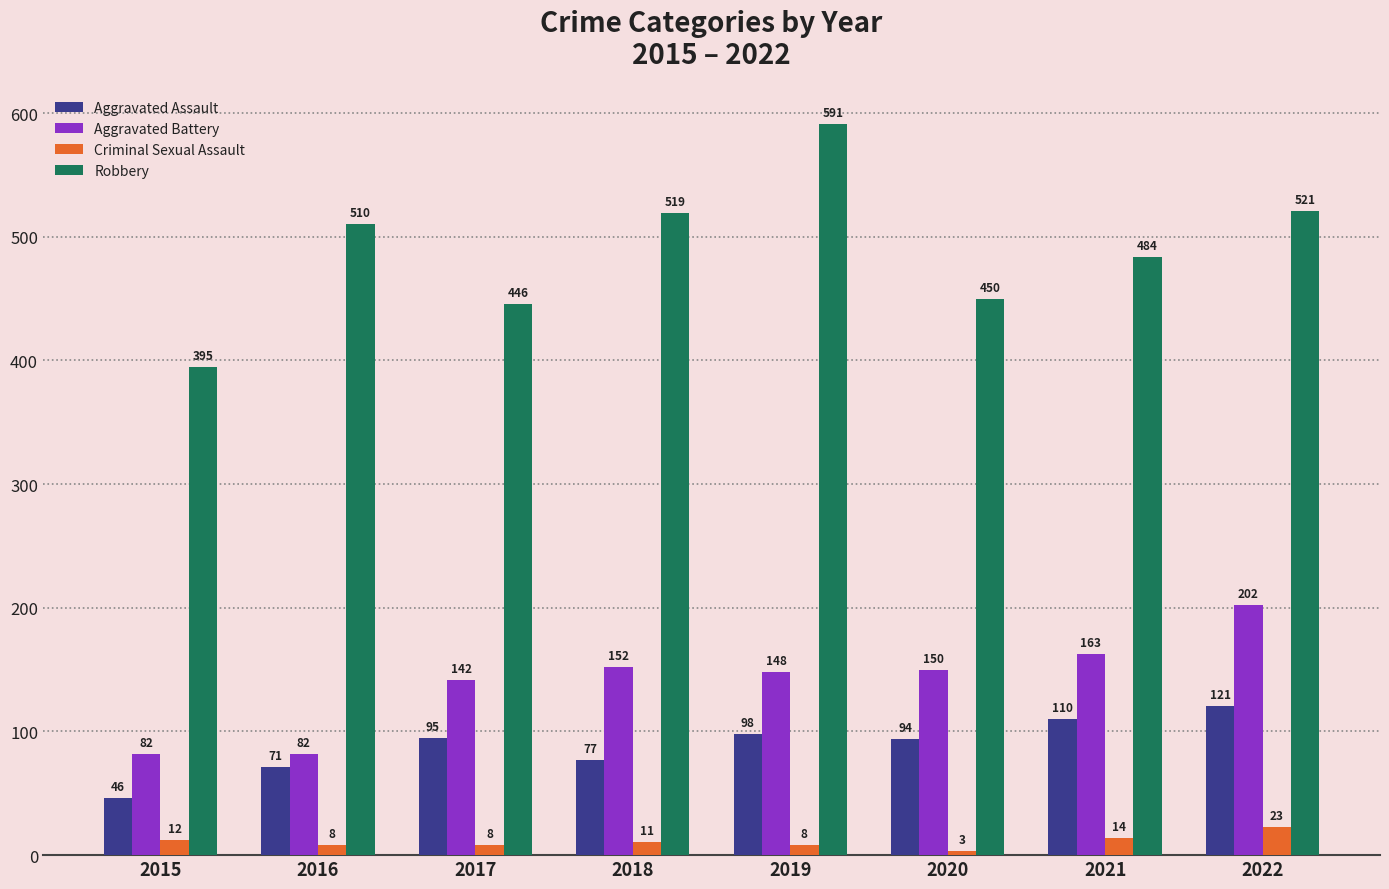

How many distinct data groups are displayed?

4